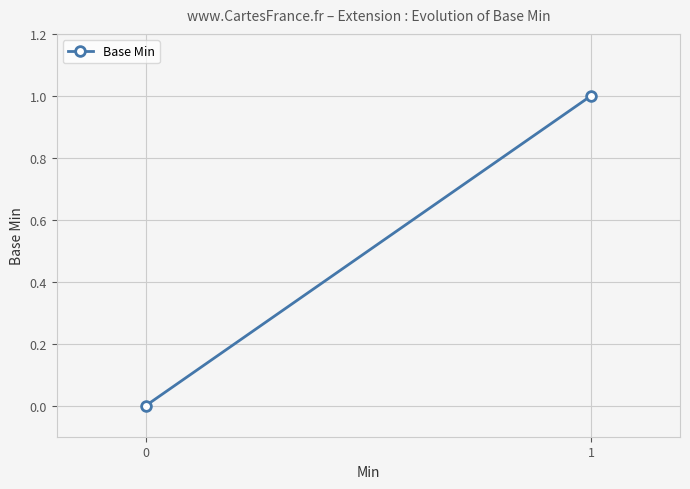

What is the change in value from 0 to 1?

+1